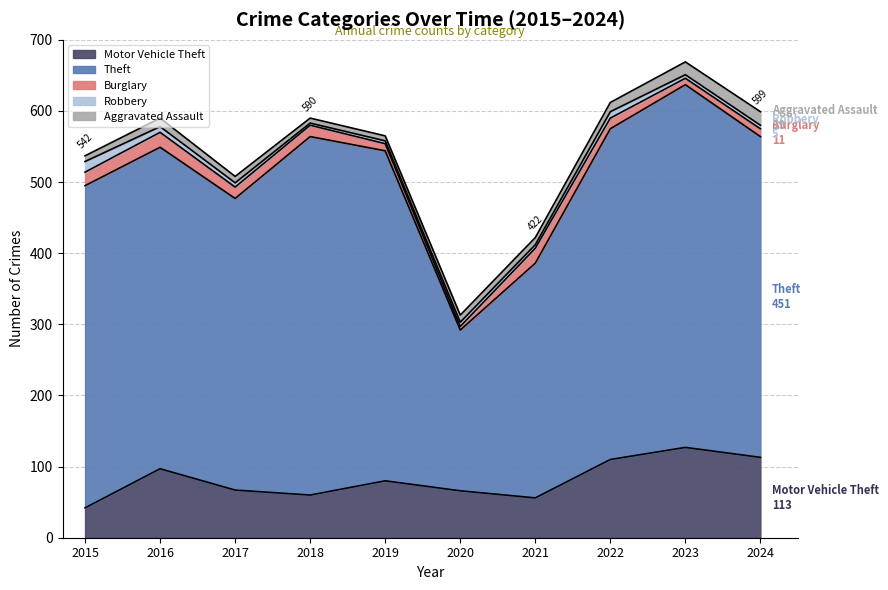

What is the value of the Motor Vehicle Theft point at the 4th from the left?

60